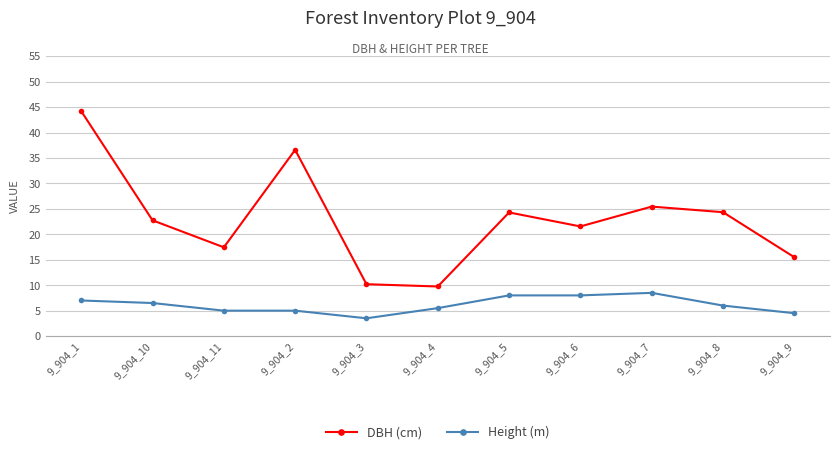

In DBH (cm), how many points are lower than both neighbors (excluding endpoints)?

3